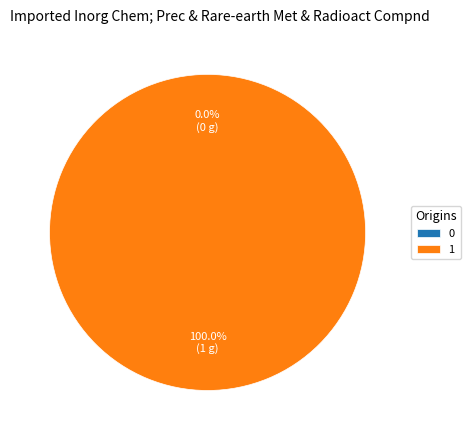

Which category accounts for the majority?

1